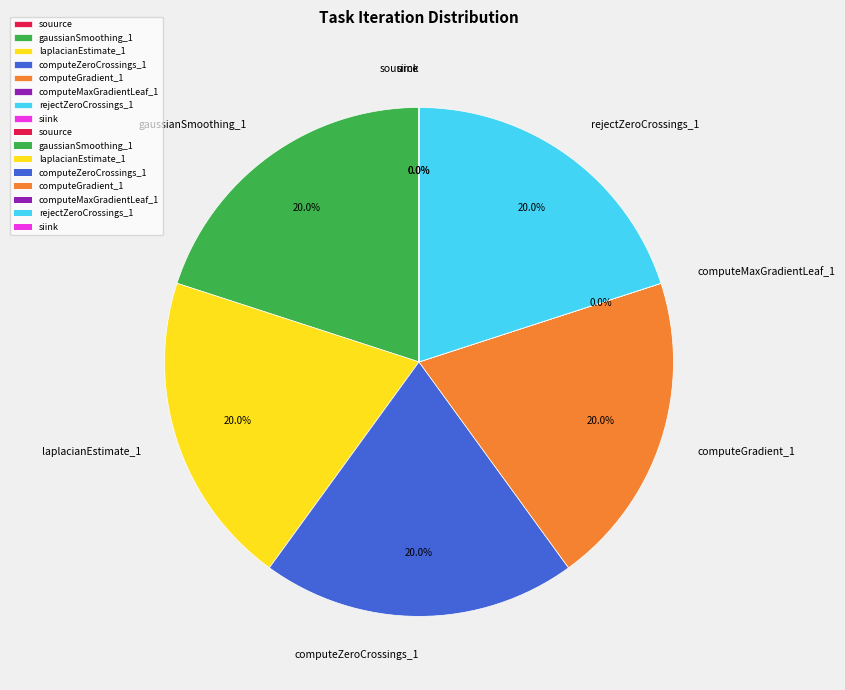

What is the ratio of the value at rejectZeroCrossings_1 to the value at laplacianEstimate_1?

1.0